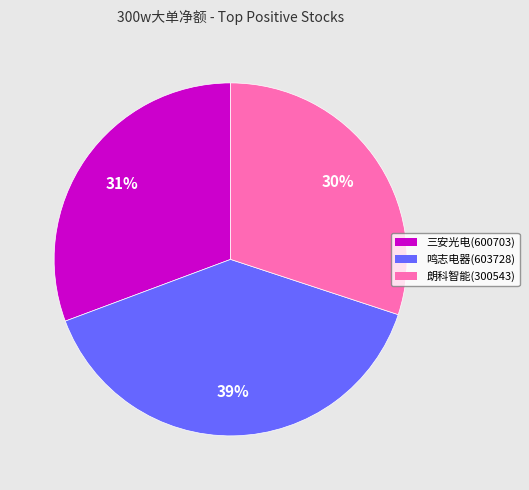

What percentage is the 朗科智能(300543) slice, to the nearest percent?

30%